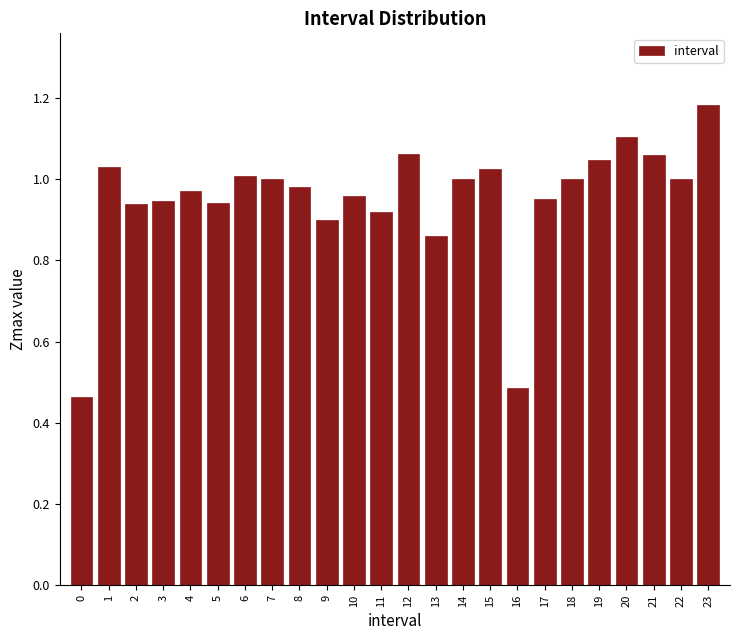

What is the change in value from 0 to 11?

+0.5